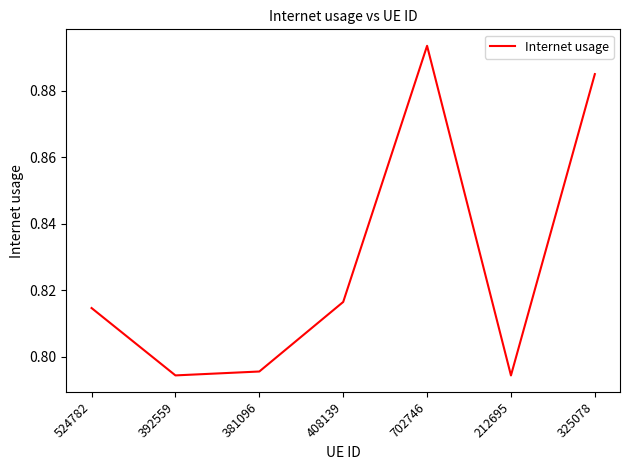

How many values are between 0 and 1?

7